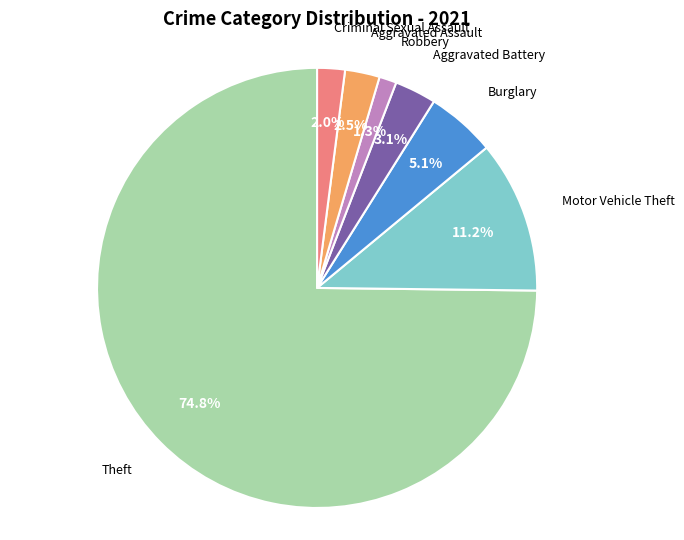

Does any single category account for the majority?

Yes